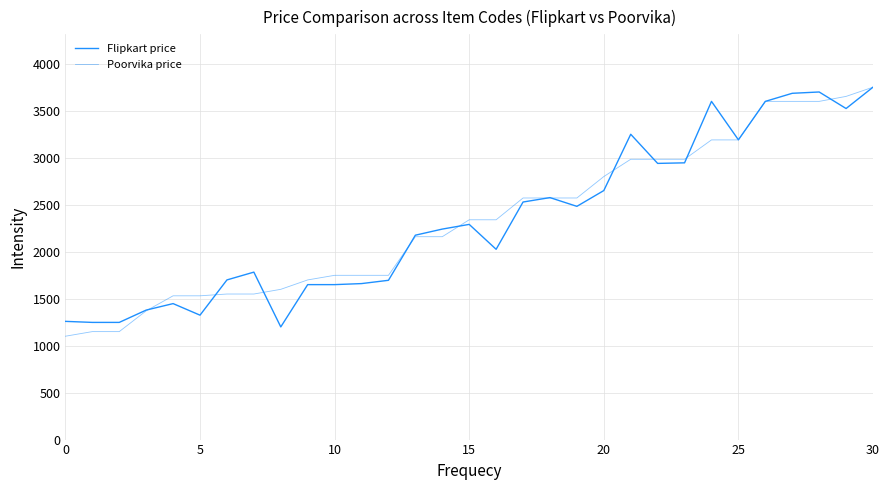

What is the average value of the Flipkart price series?

2335